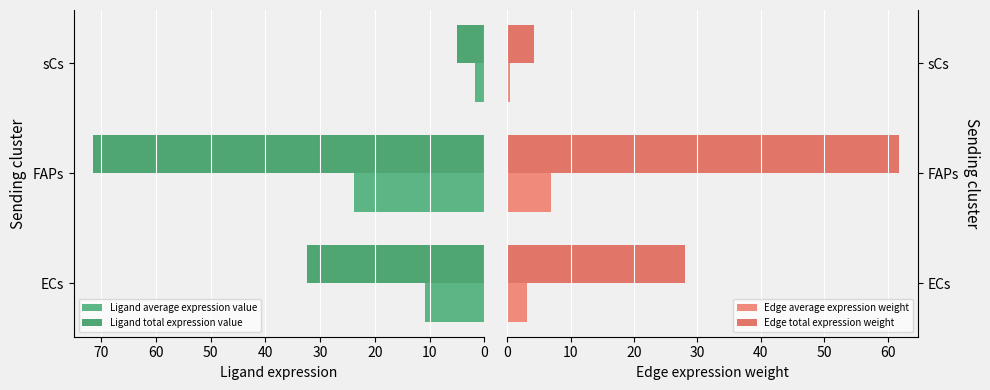

How many bars are there in each group?

4